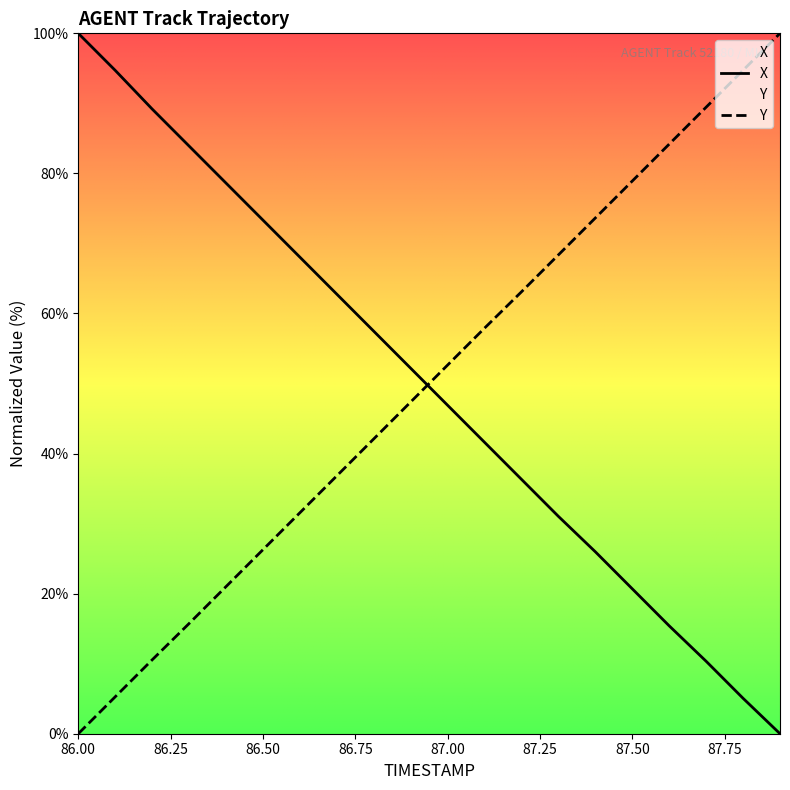

How many positive values does the X series have?

19